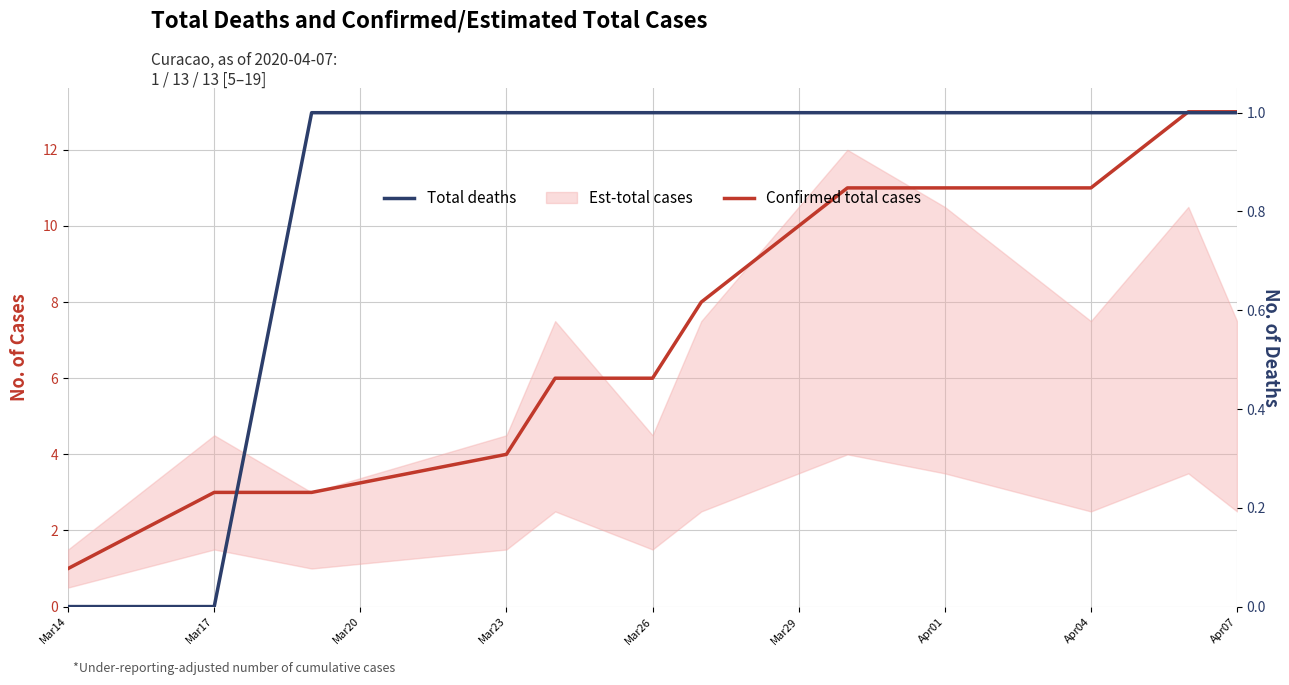

At how many categories does at least one series exceed 10?

5